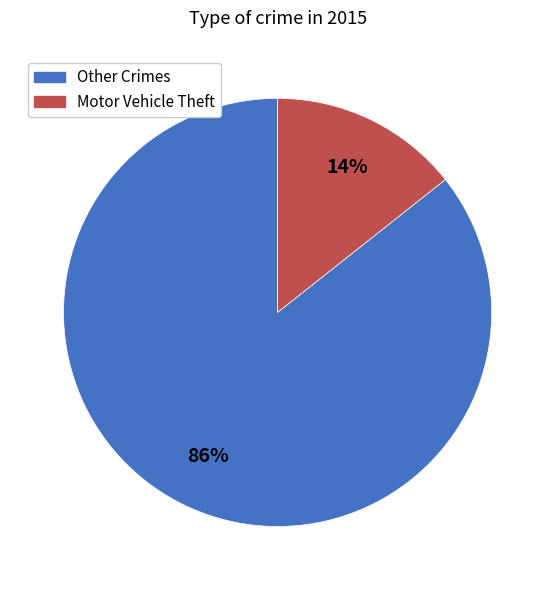

To the nearest percent, what is the average slice percentage?

50%